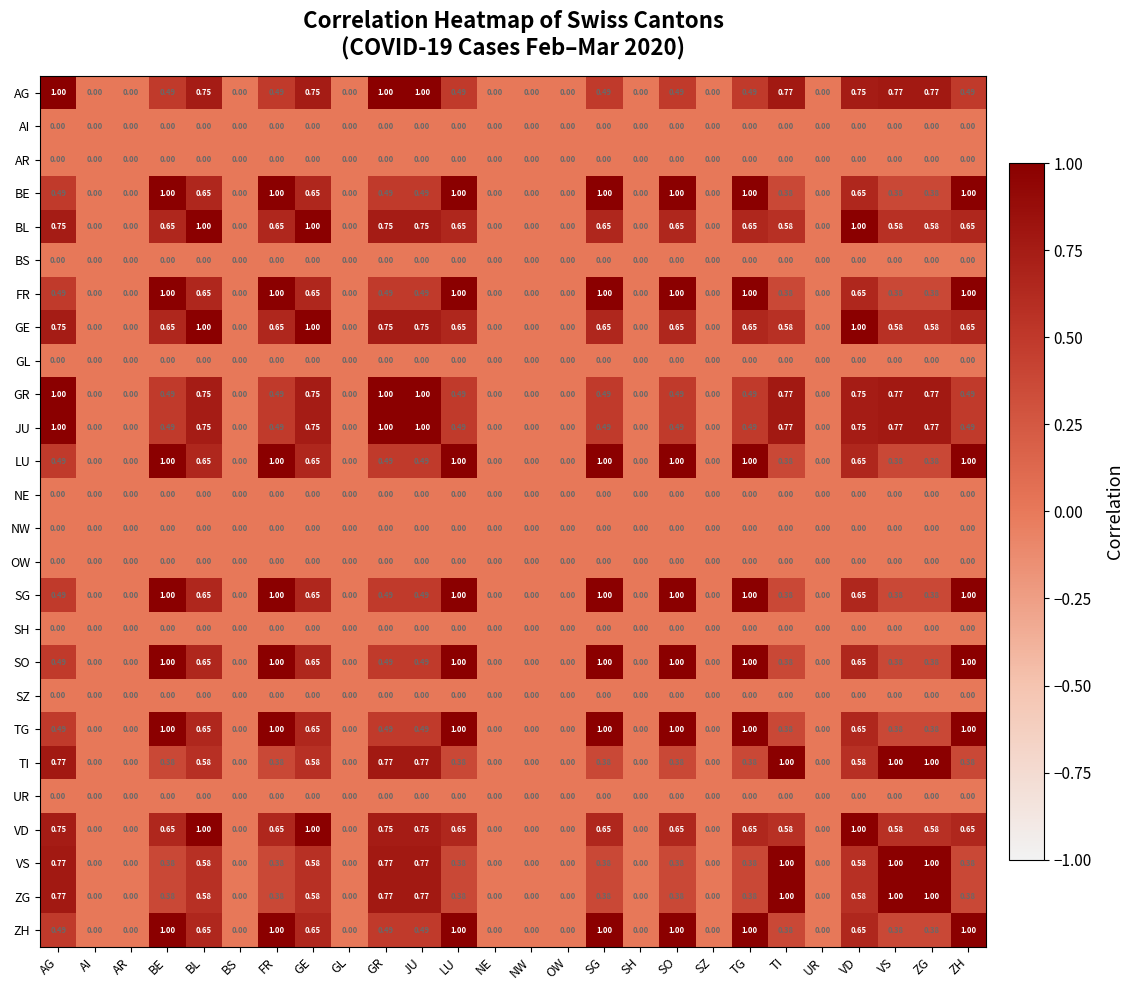

Is the value of SG at UR greater than the value of GE at GE?

No